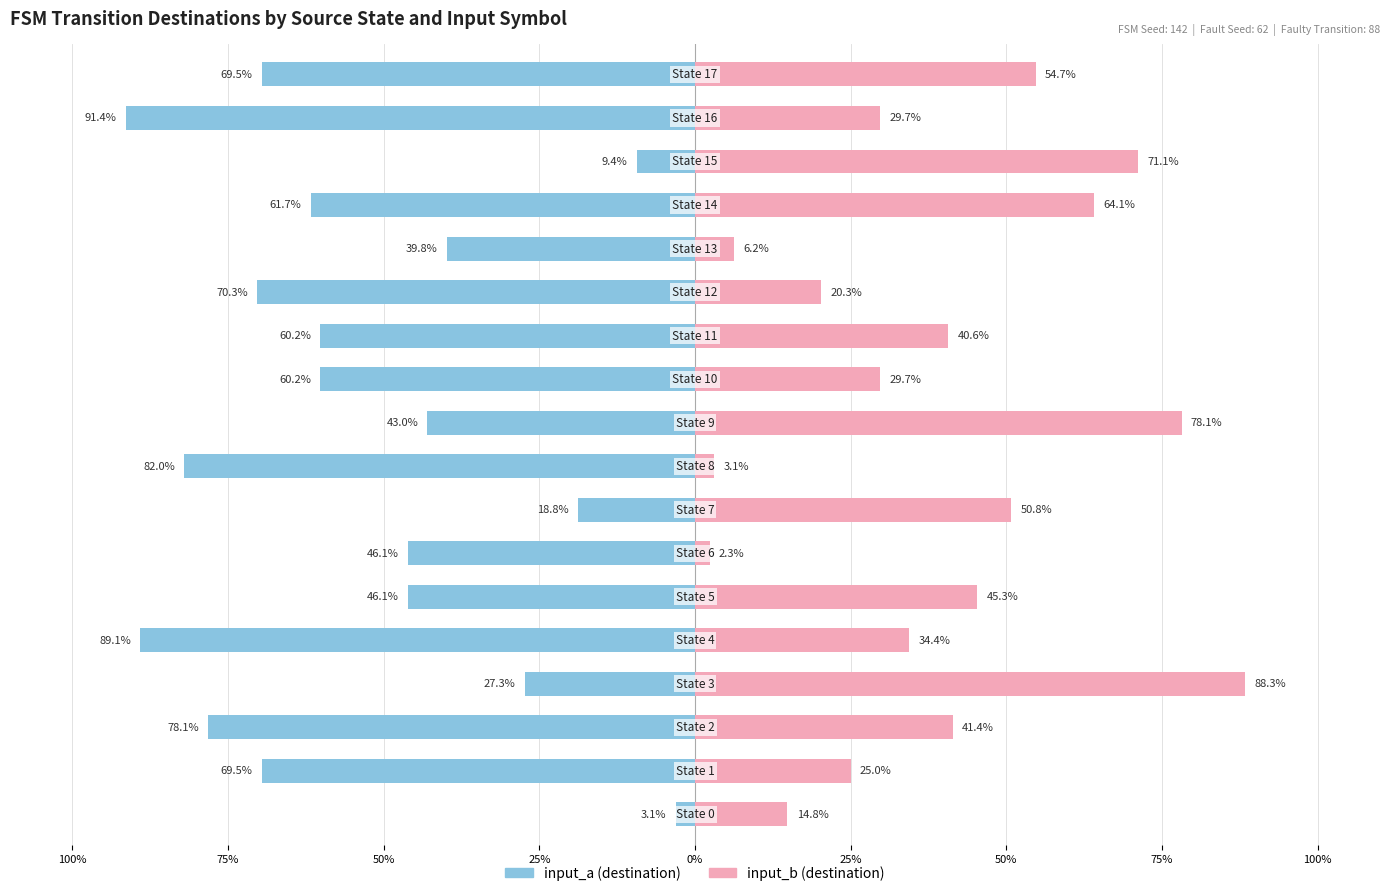

What are all the series names shown in the legend?

input_a (destination), input_b (destination)